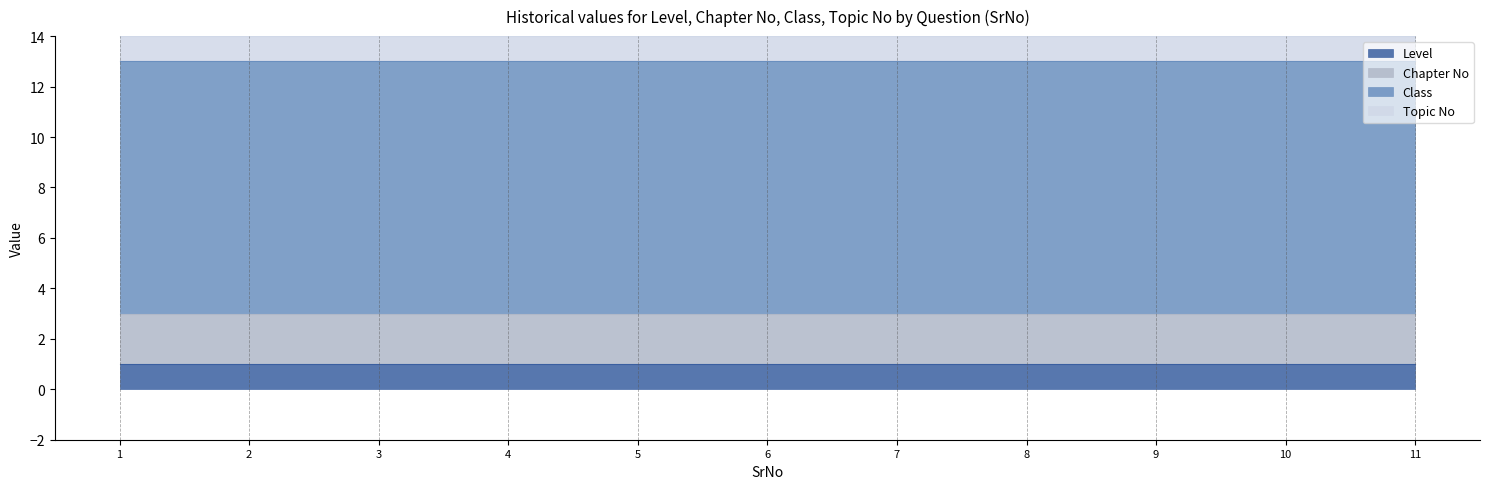

At which label does Chapter No reach its minimum?

1